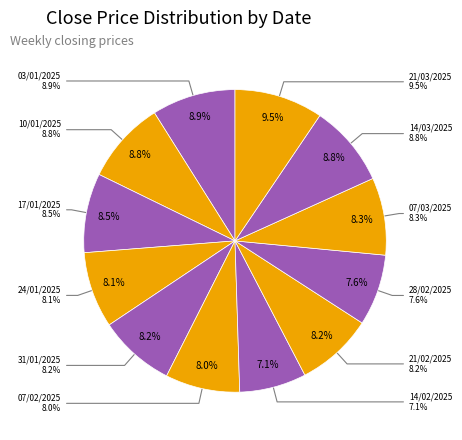

To the nearest percent, what is the average slice percentage?

8%